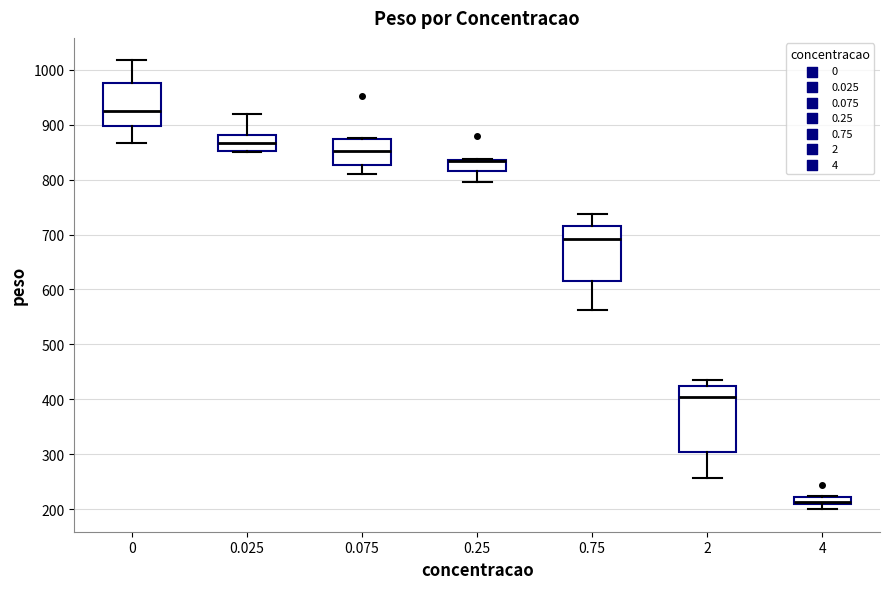

Where is the lower edge of the box at x = 4 on the y-axis? The values are not printed on the chart, so give them approximately, as read against the axis.

210